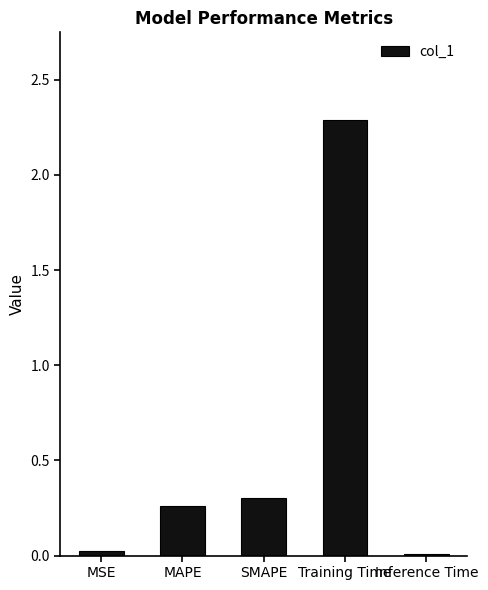

What is the change in value from MSE to MAPE?

+0.2